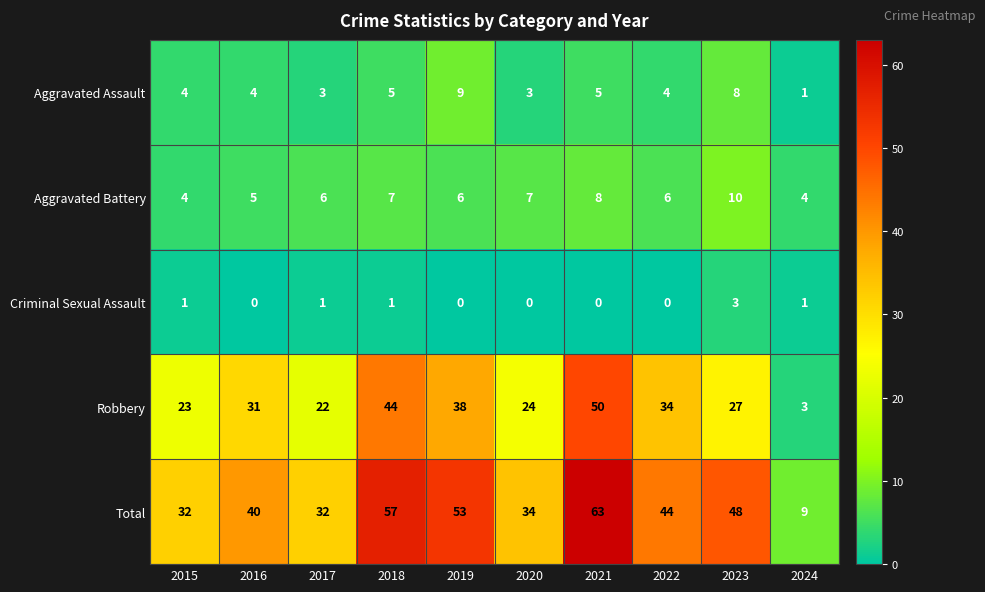

What is the approximate value of Aggravated Assault at 2023?

8